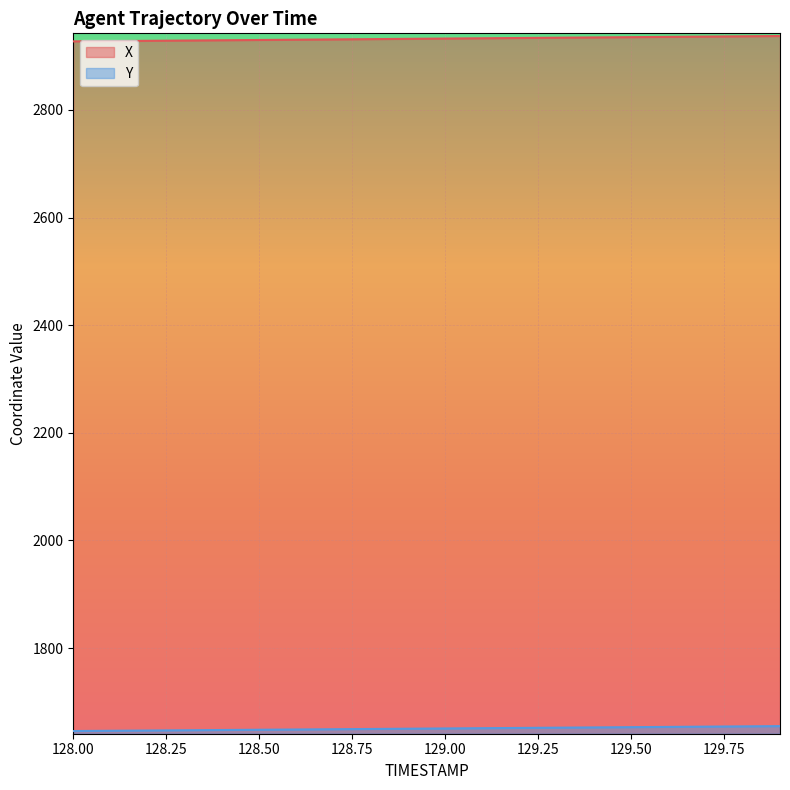

True or false: Y has more than 2 points higher than both neighbors.

False